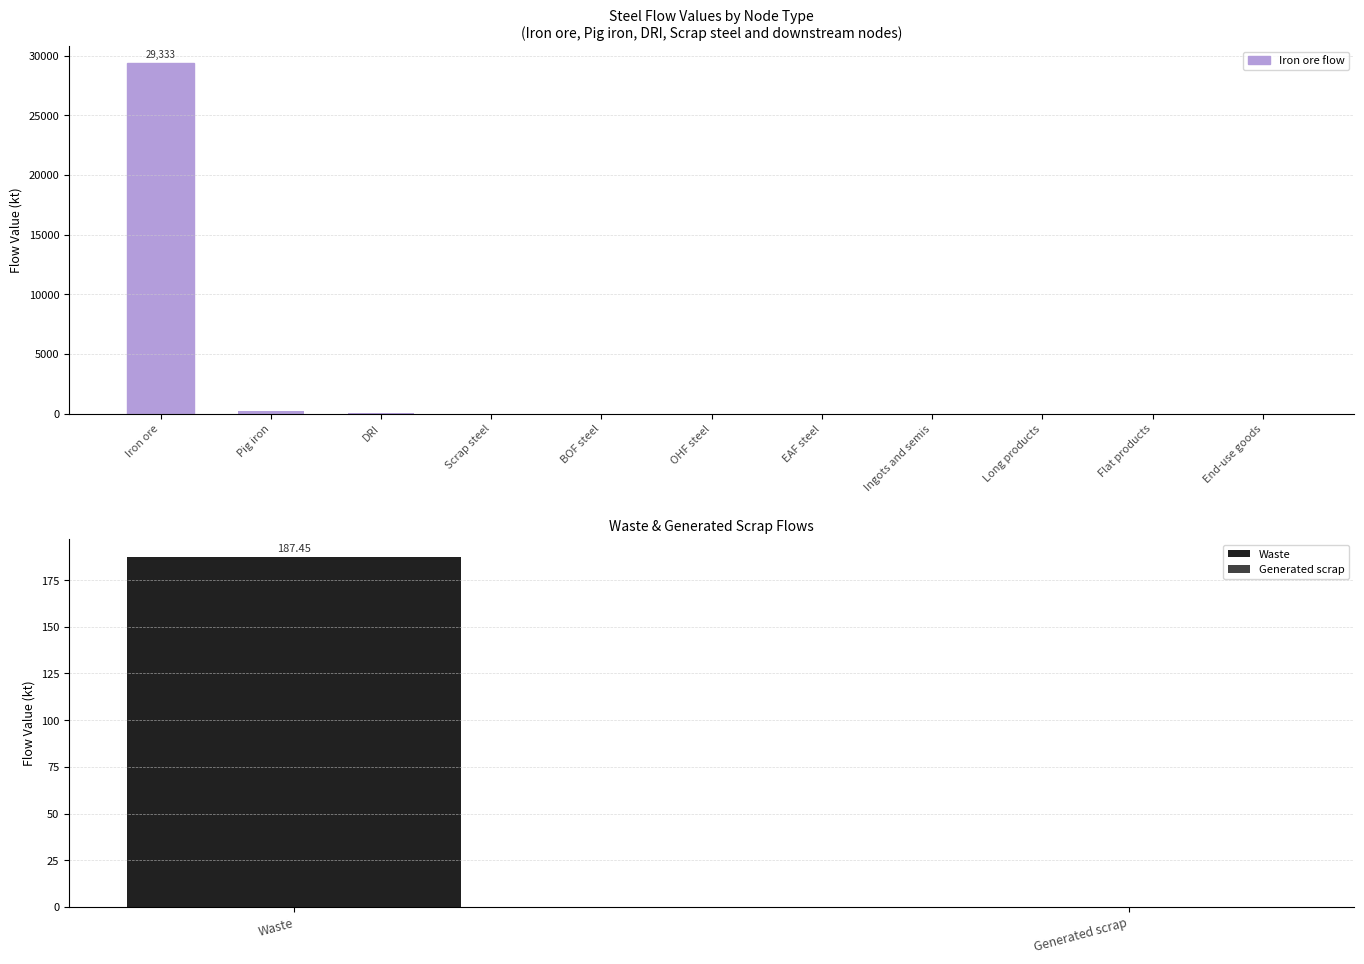

How many series are shown in this chart?

1